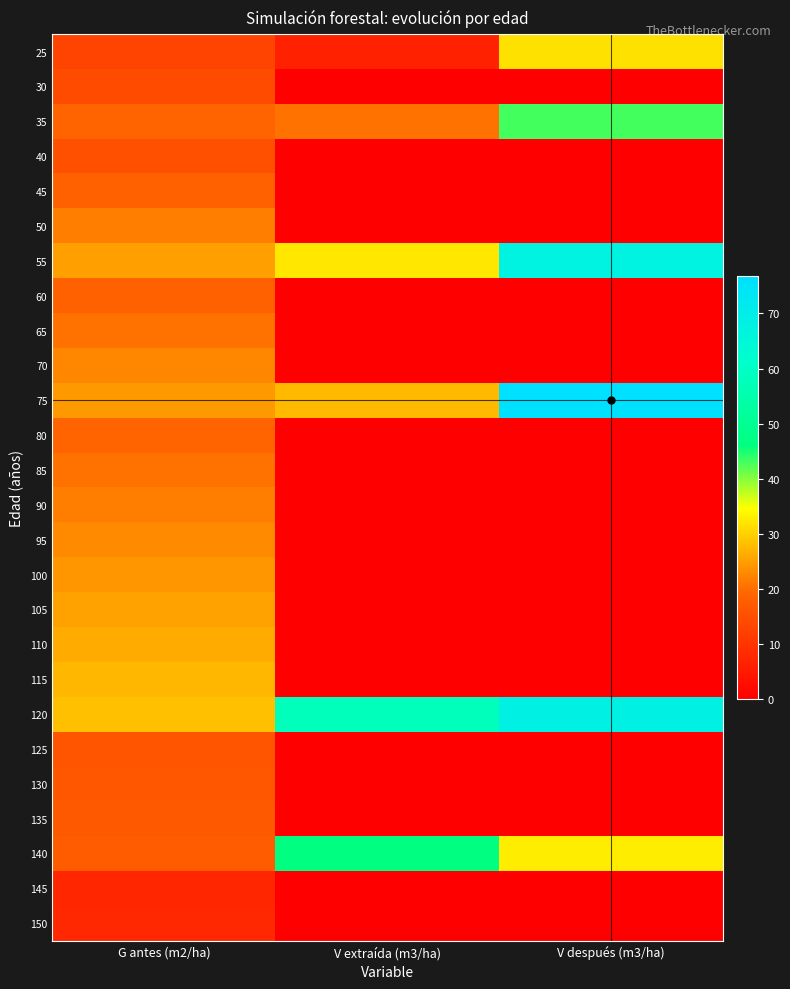

Which category has the highest value across all series?

V después (m3/ha)